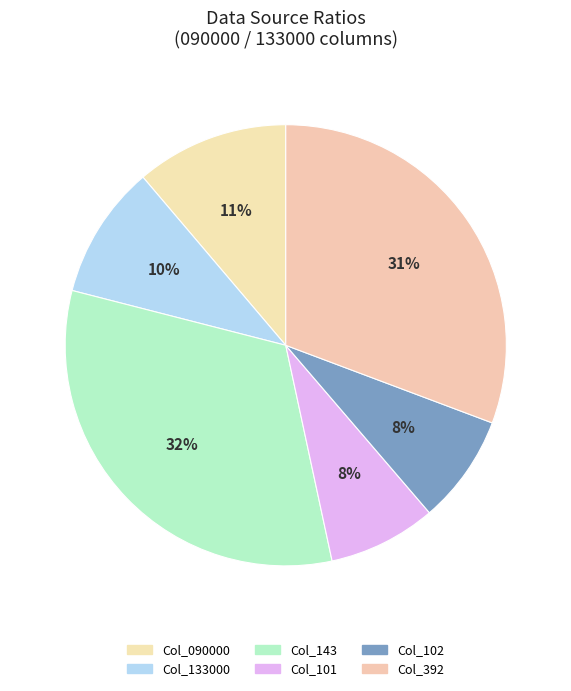

Which slice is the smallest?

101